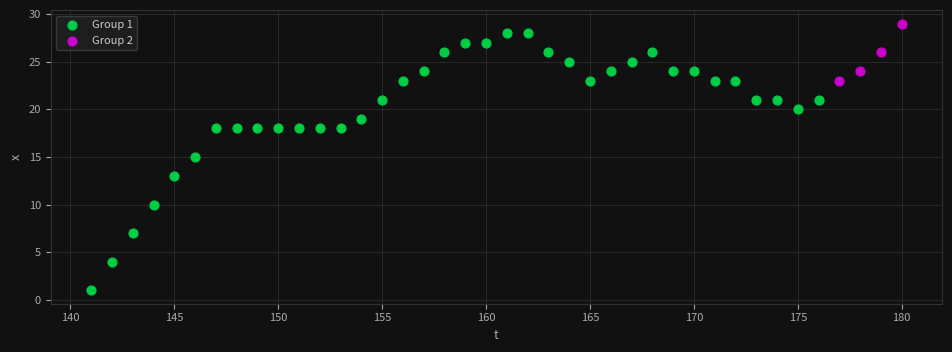

Which series reaches the minimum Y coordinate?

Group 1